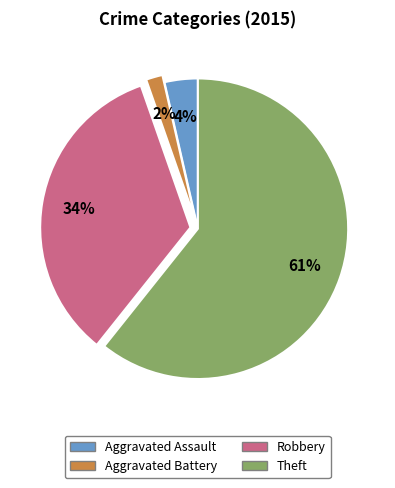

What percentage is the Robbery slice, to the nearest percent?

34%